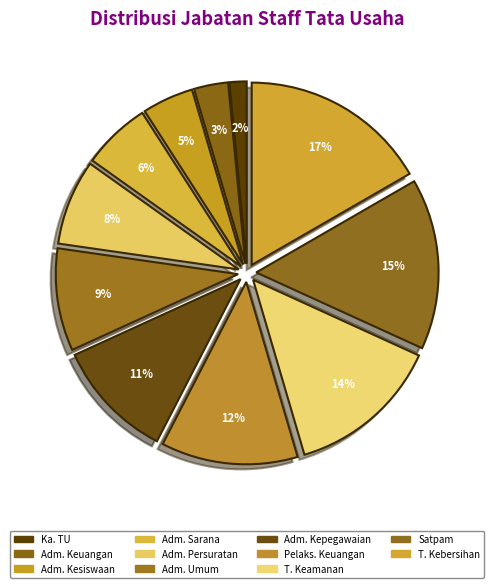

How many segments does this pie chart have?

11